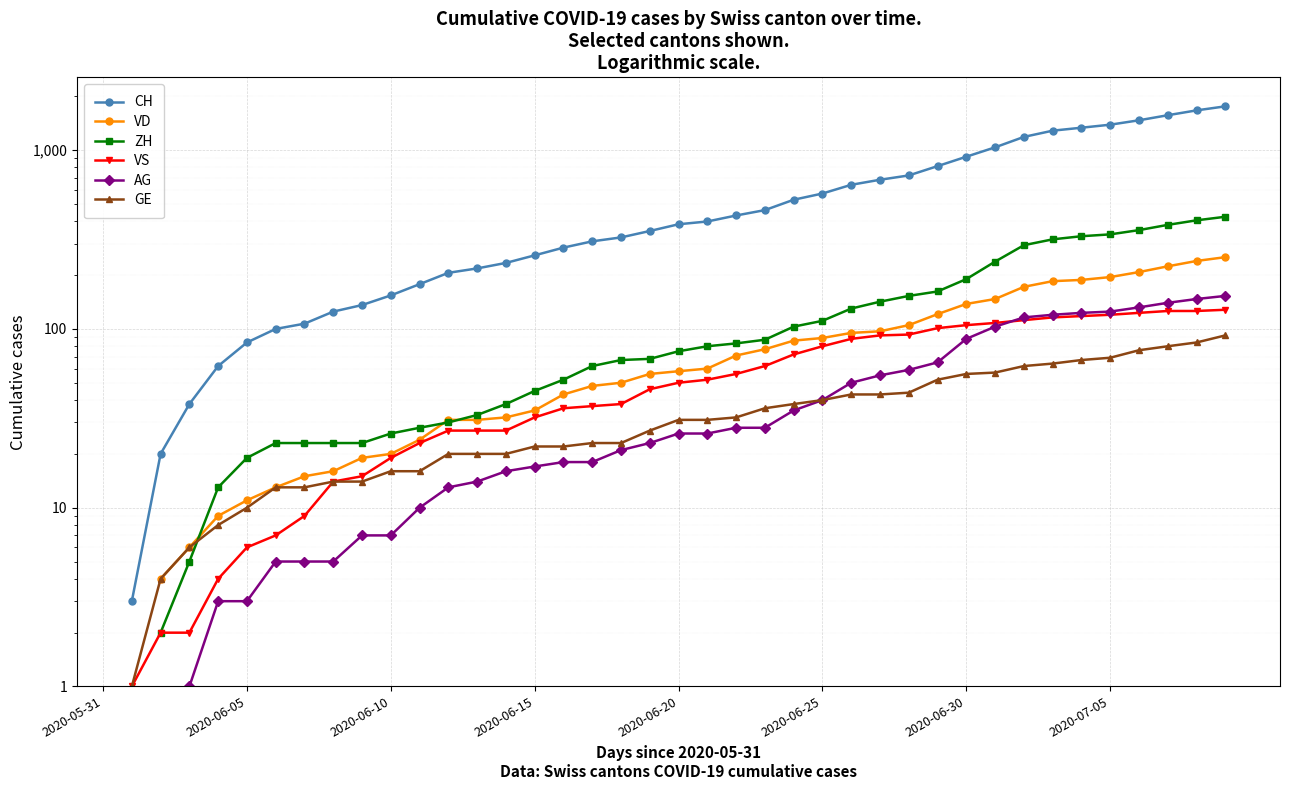

True or false: VD and ZH intersect in this chart.

True